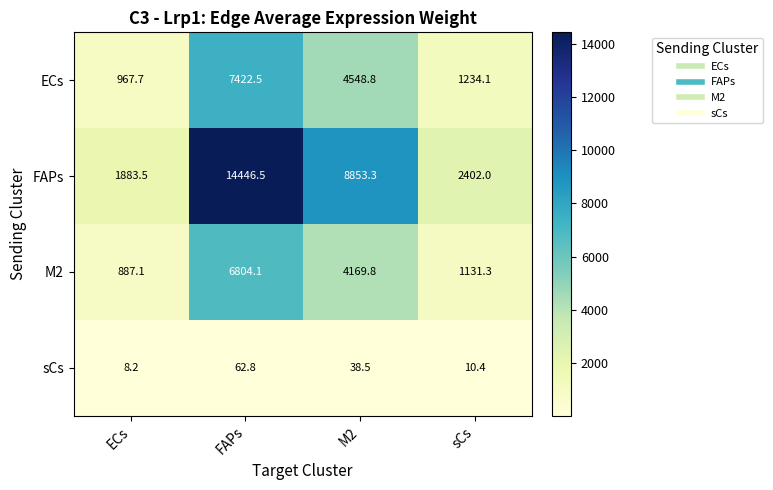

What is the total value across all series at M2?

17610.4